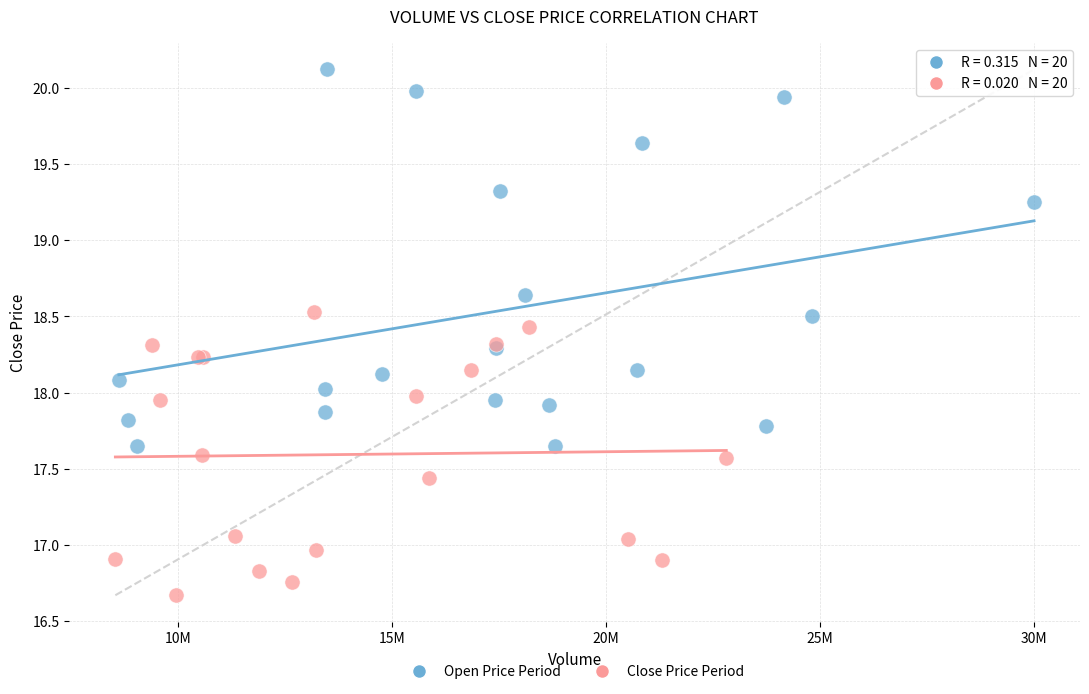

Which series reaches the minimum Y coordinate?

Close Price Period